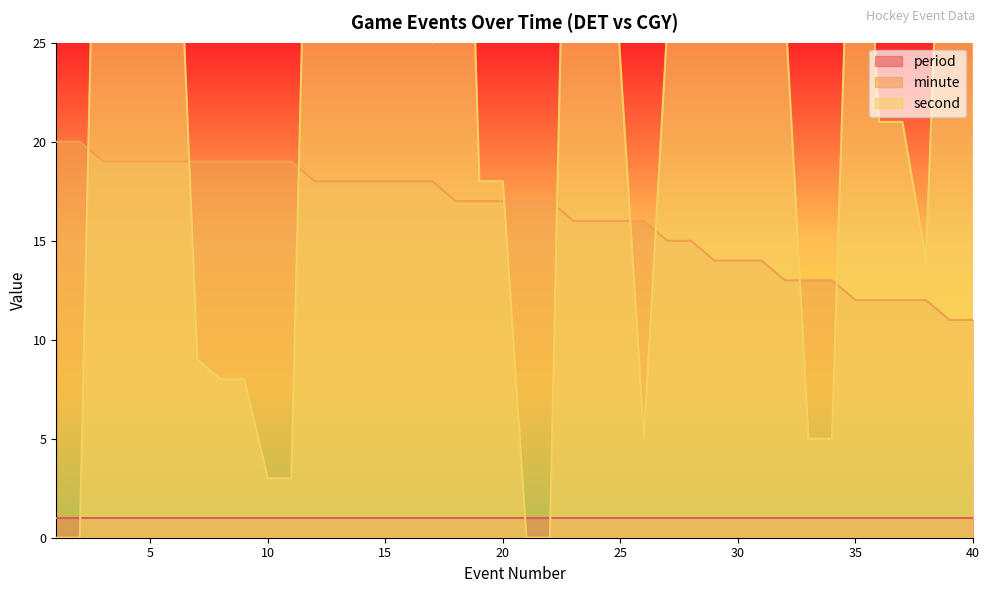

What is the maximum value for minute?

20